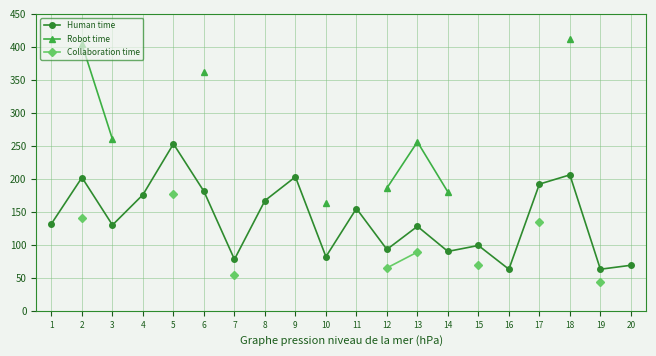

Is this an area chart (filled region under the line)?

No